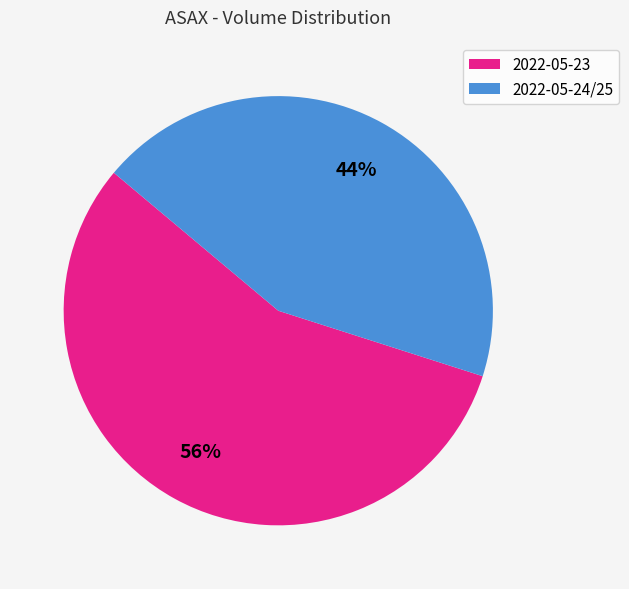

Which category has the biggest portion of the pie?

2022-05-23